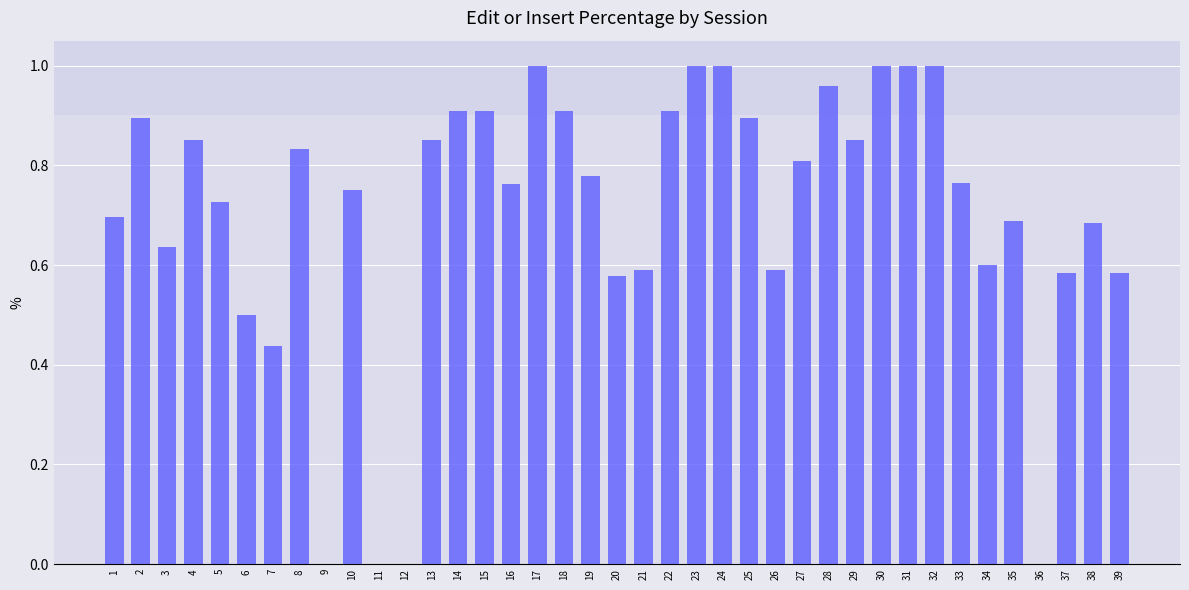

What is the sum of all values?

27.5